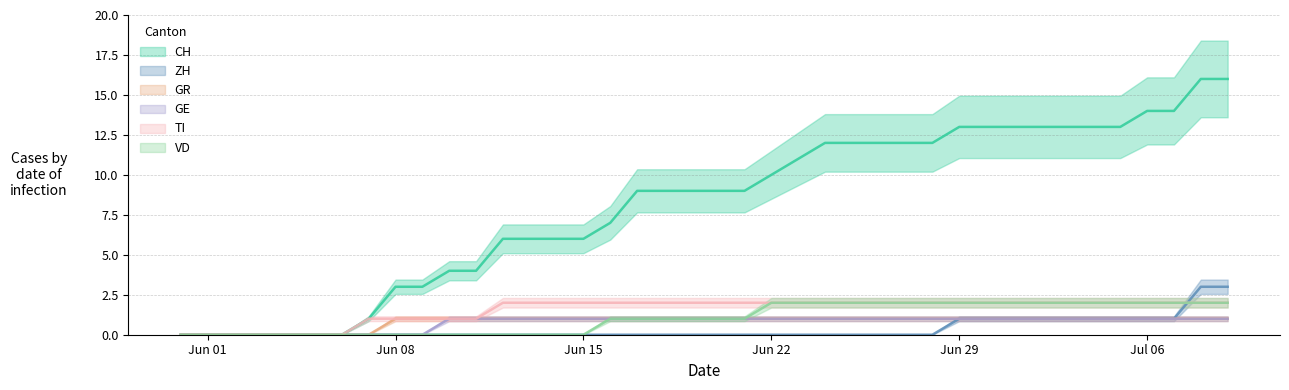

Between 2020-05-31 and 2020-06-27, which series saw the biggest shift?

CH